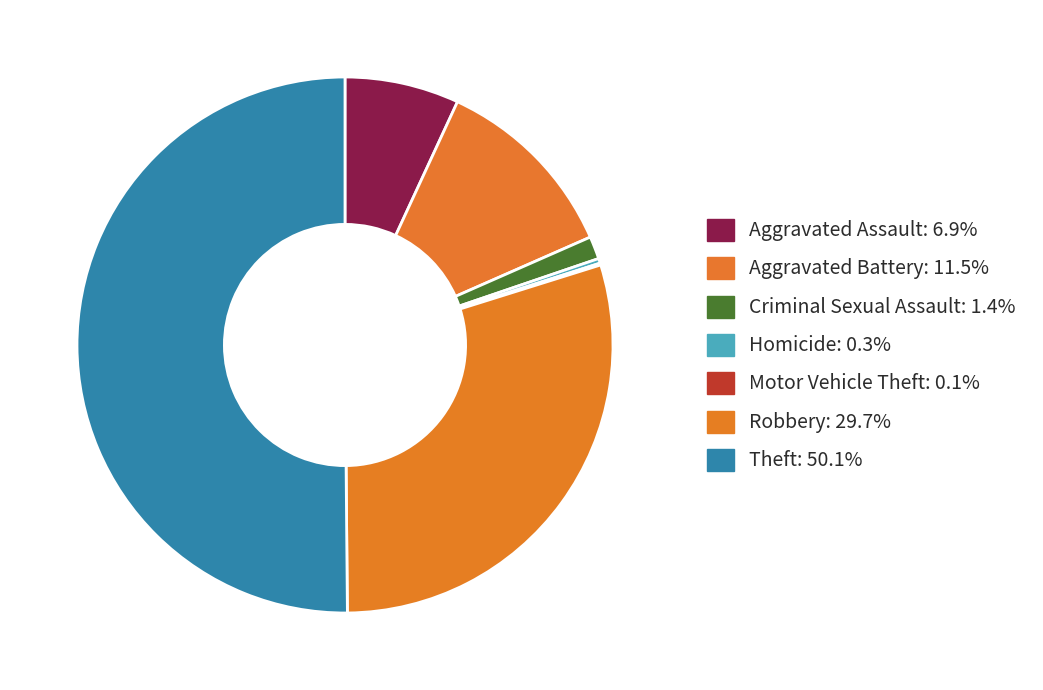

How many segments does this pie chart have?

7